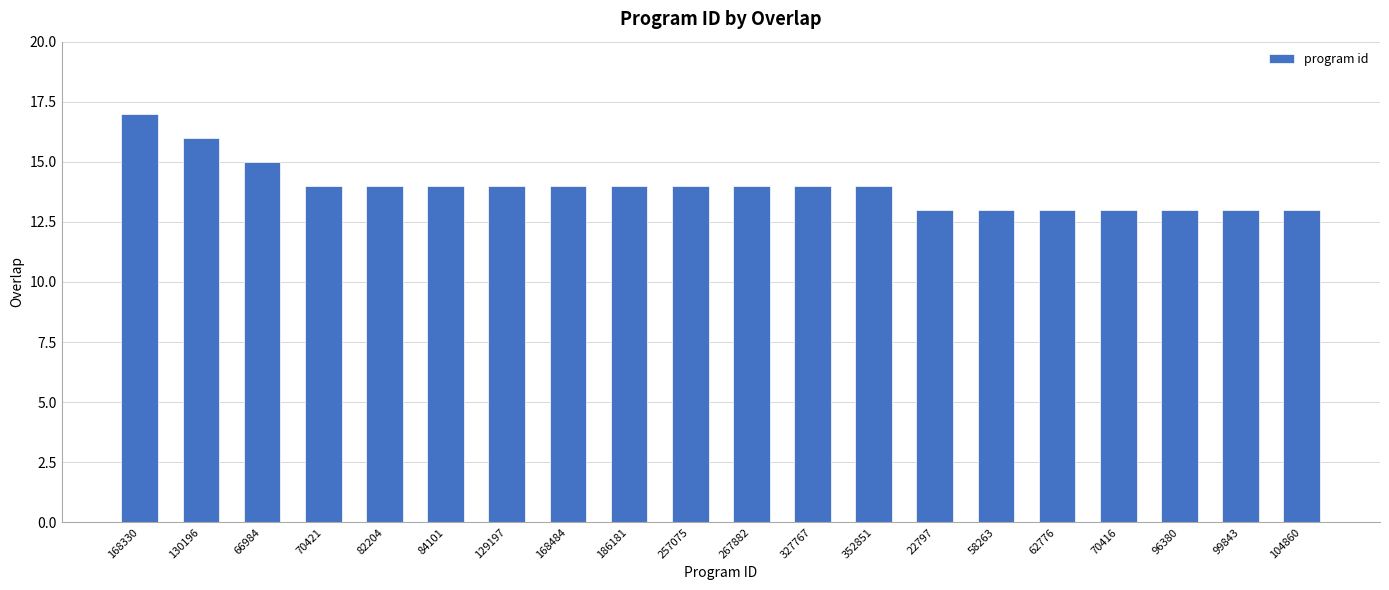

Are the bars horizontal?

No